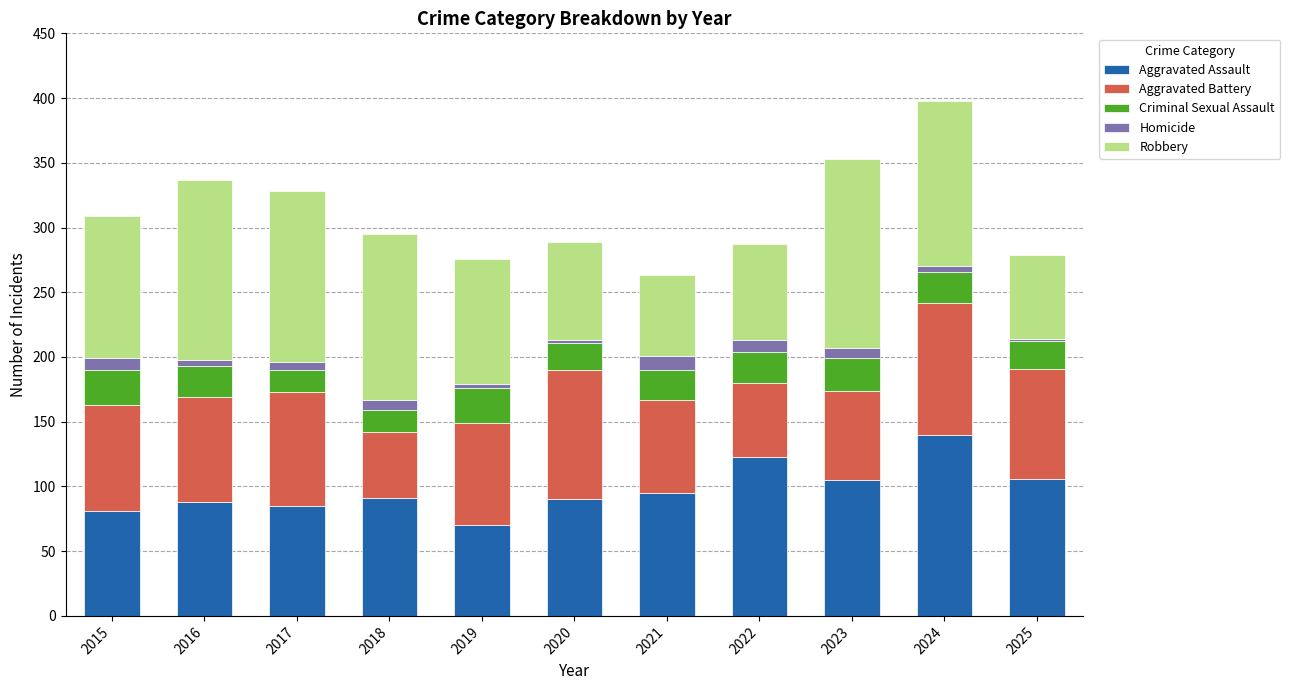

What is the minimum value for Aggravated Assault?

70